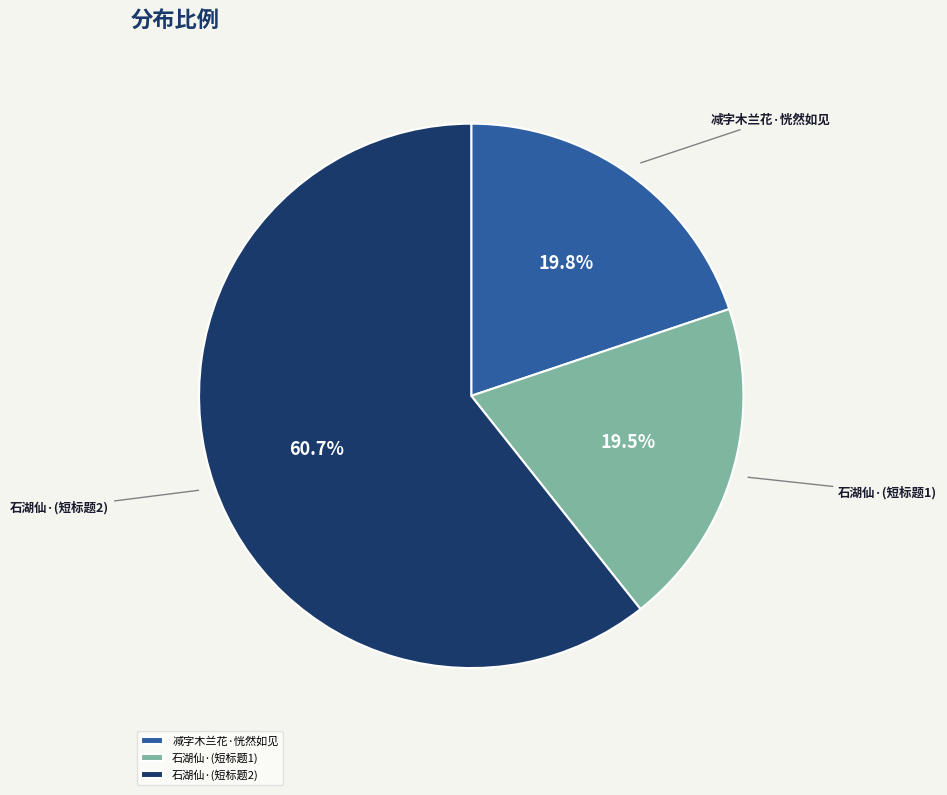

Which category has the biggest portion of the pie?

石湖仙·(短标题2)